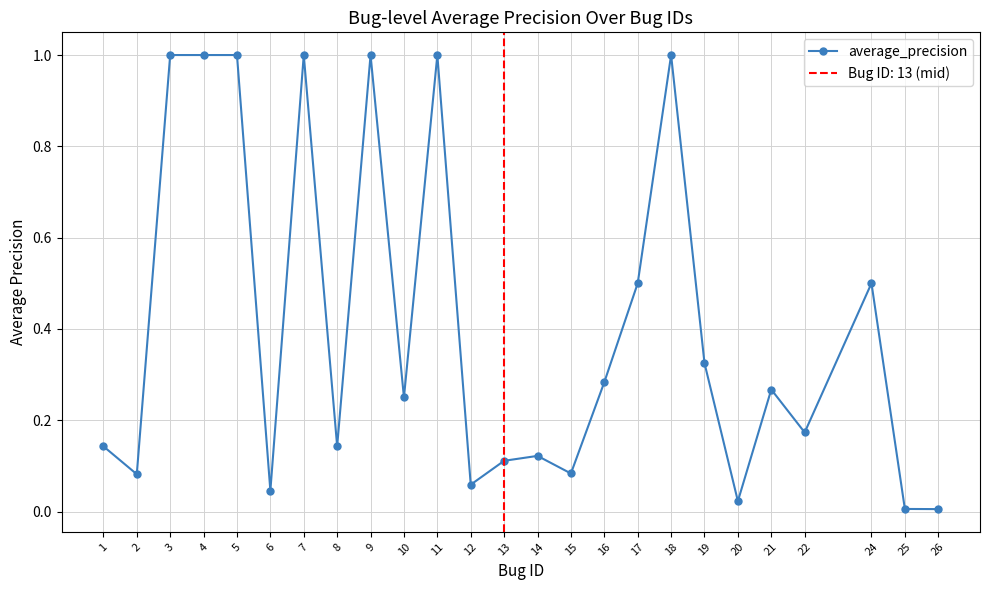

Count the number of data series in this chart.

1